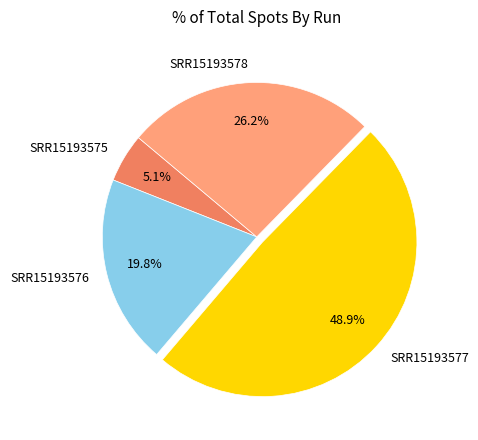

To the nearest percent, what is the combined percentage of SRR15193578 and SRR15193577?

75%